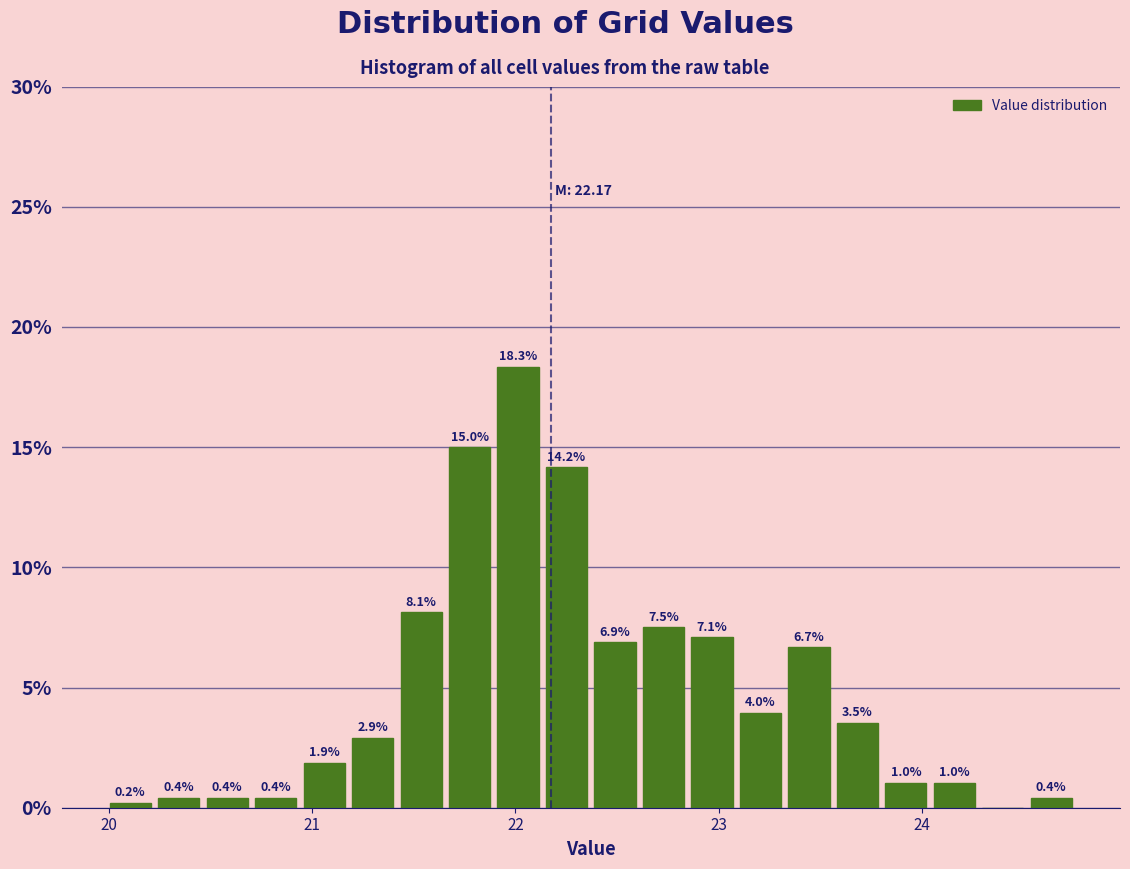

Around what value on the x-axis is the tallest bar? Give the approximate position of its centre, as read against the axis.

22.0